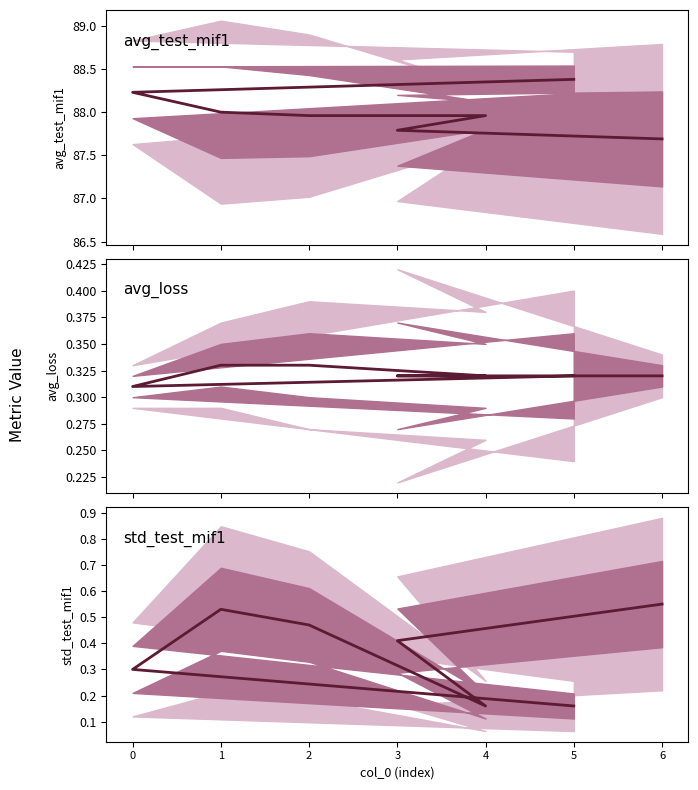

What is the approximate value of avg_loss at 1?

0.3